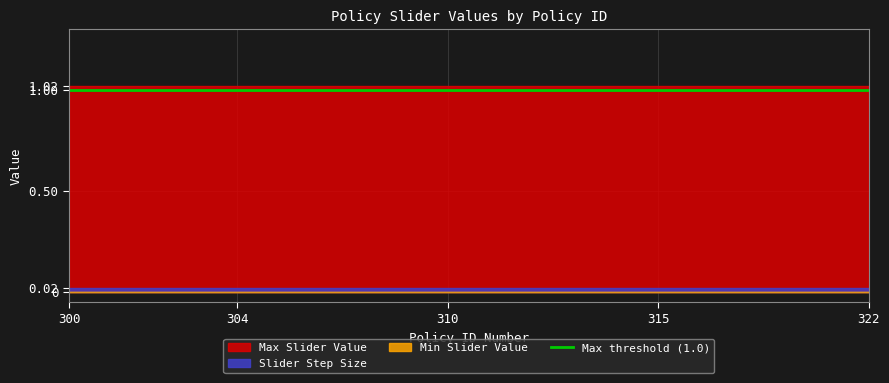

What is the value of the Max Slider Value point at the 17th from the left?

1.0